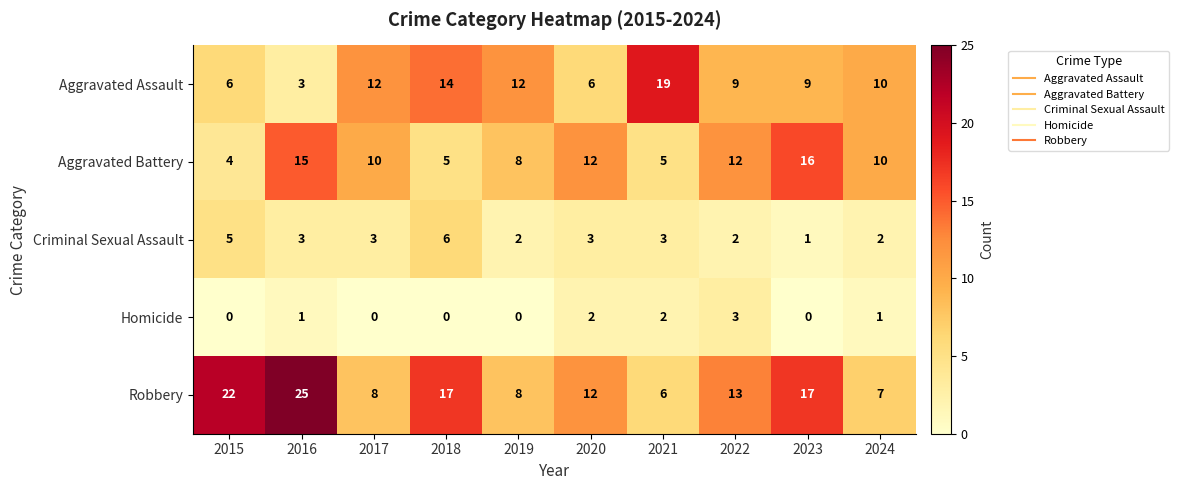

At how many categories does at least one series exceed 16?

5